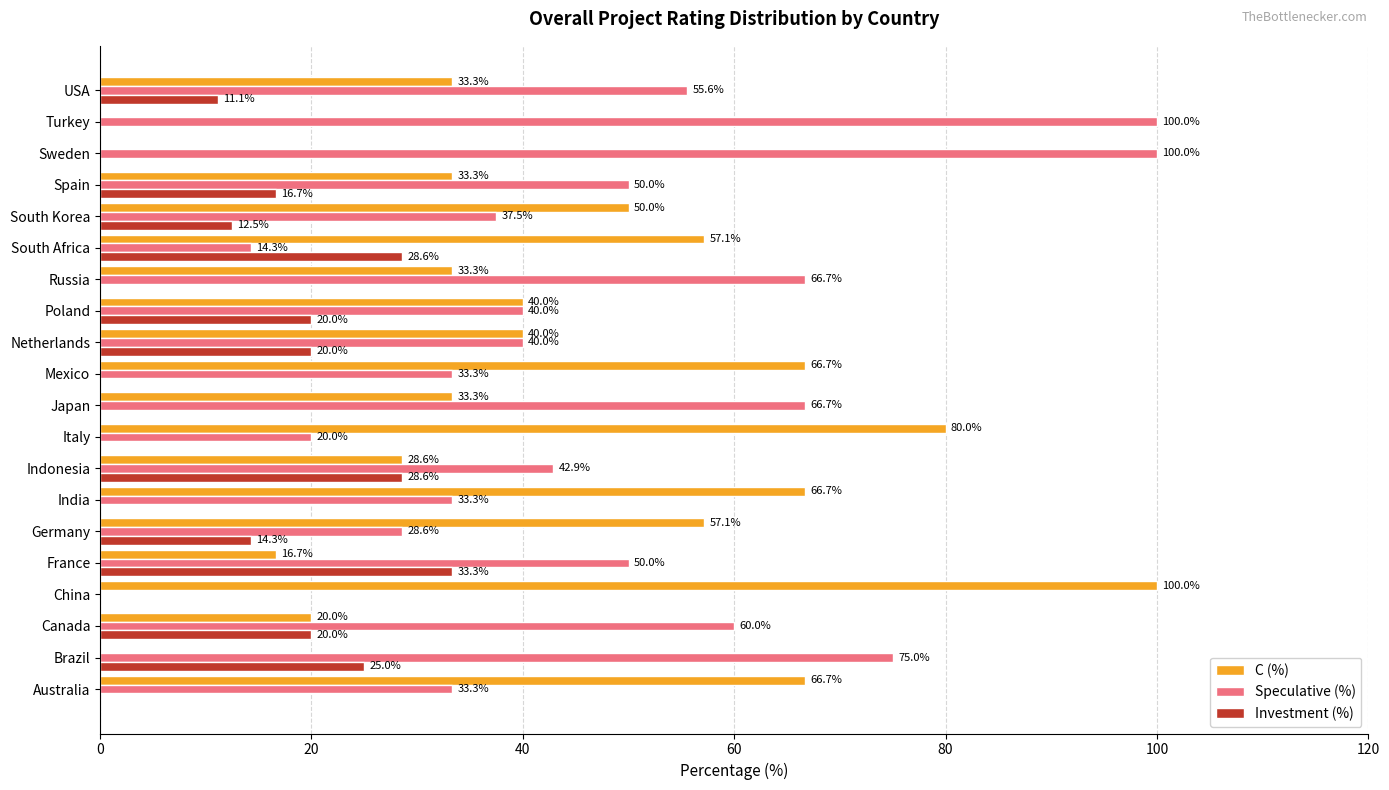

What is the total value across all series at Turkey?

100.0